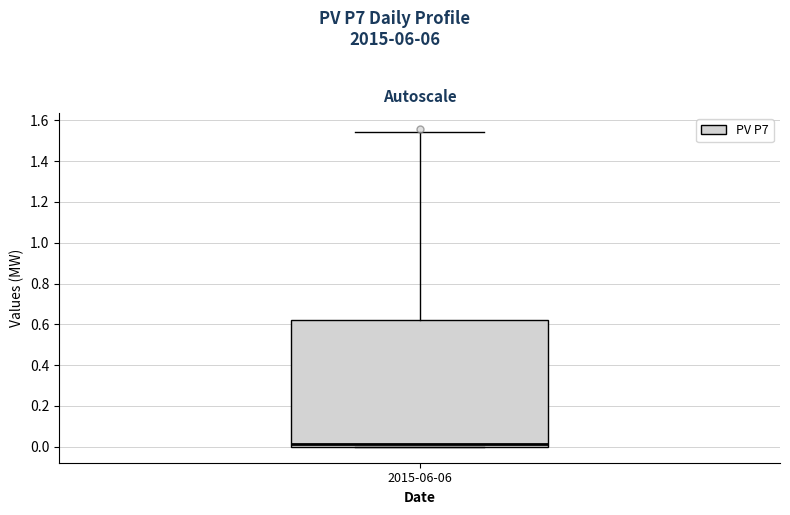

Where does the upper whisker of the box for 2015-06-06 end on the y-axis? The values are not printed on the chart, so give them approximately, as read against the axis.

1.54